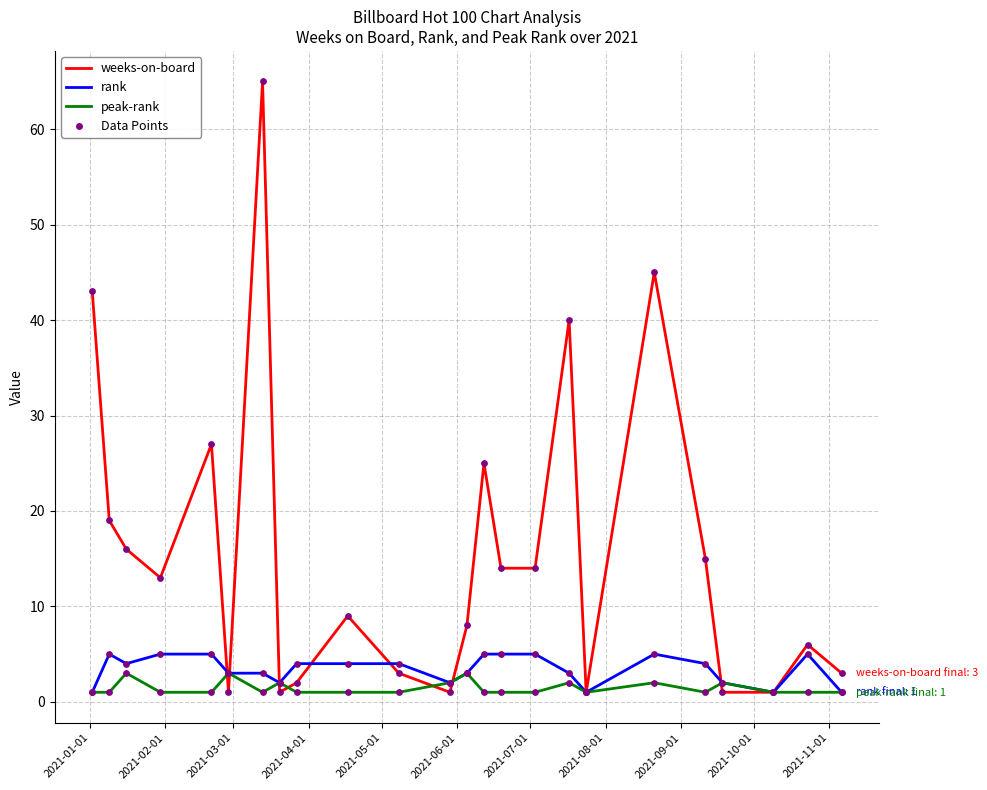

Which series has the largest total across all categories?

weeks-on-board